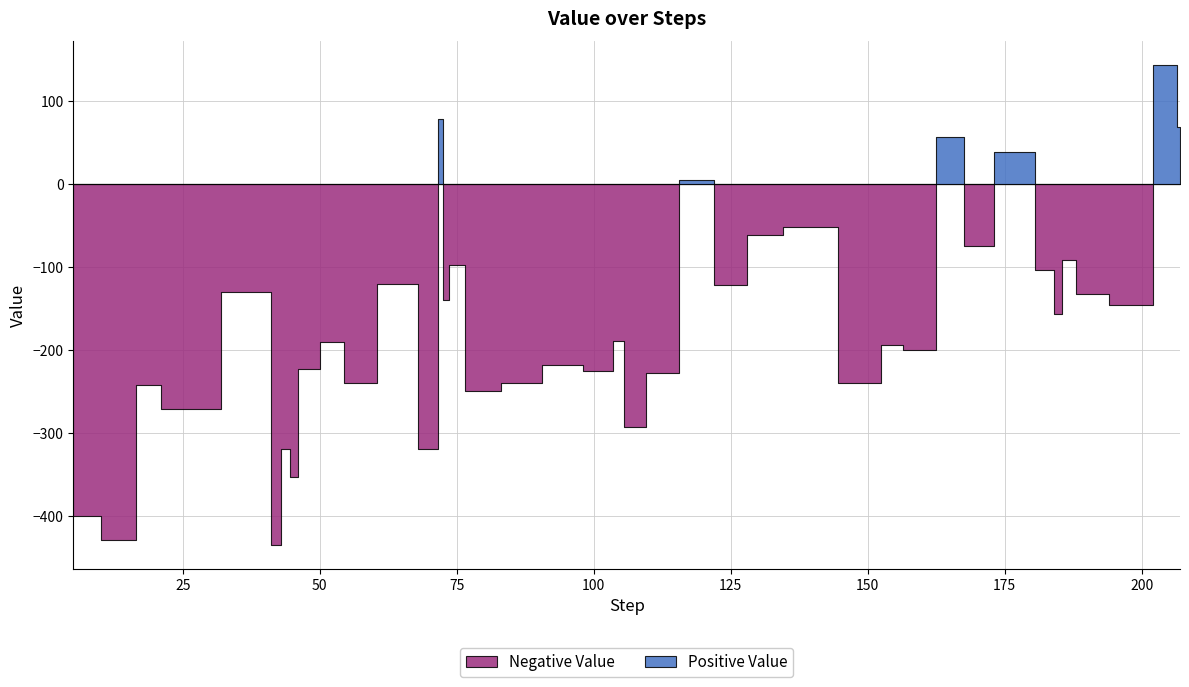

Is it true that the value at 106 is -415?

False